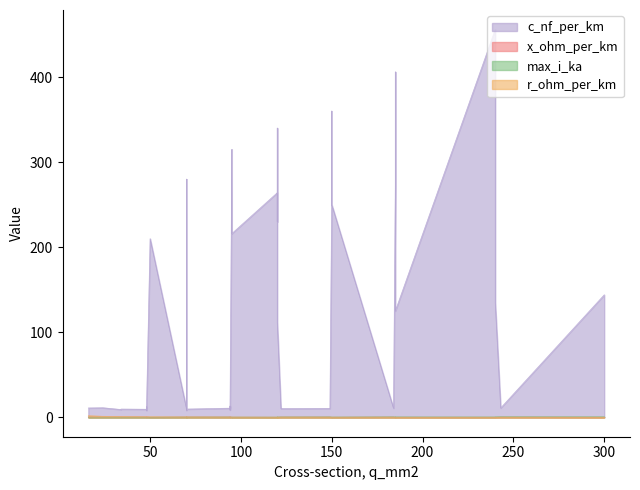

At 8, list the series in order from smallest to largest.

x_ohm_per_km, r_ohm_per_km, max_i_ka, c_nf_per_km